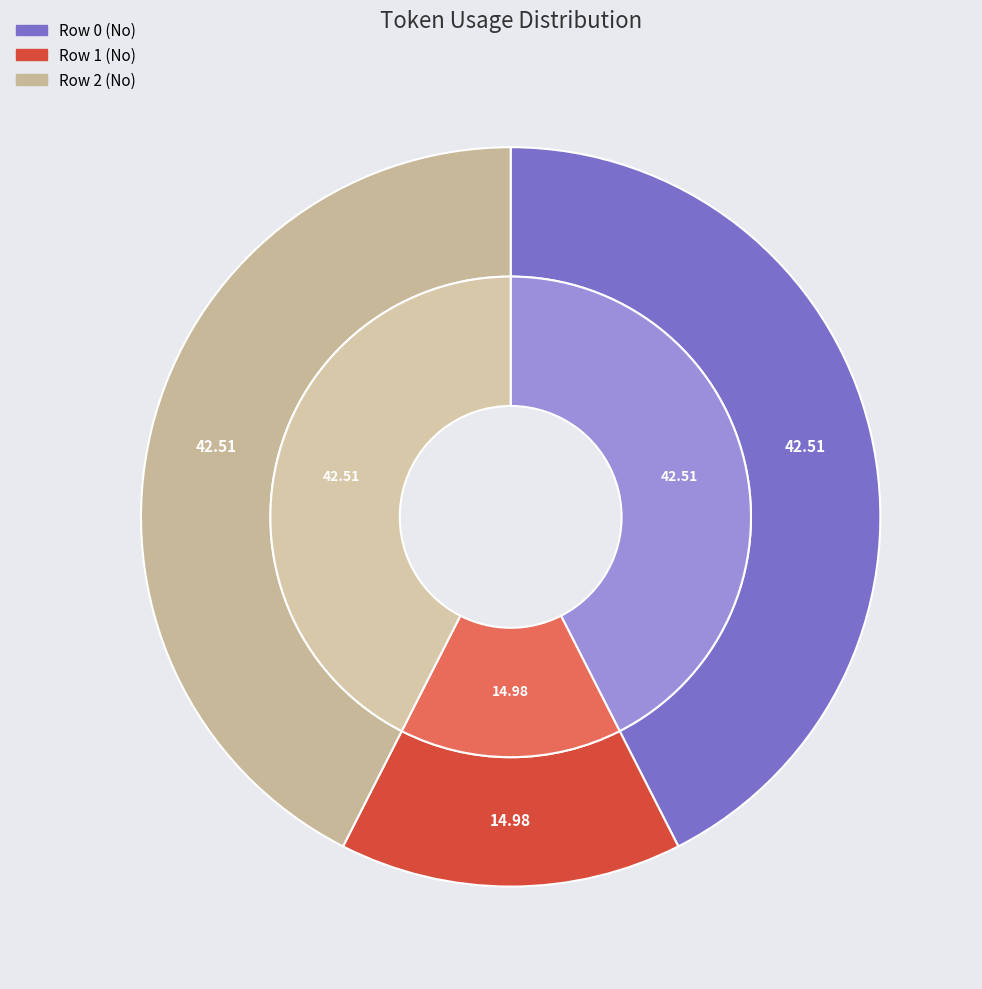

Between Row 1 and Row 0, which is larger?

Row 0